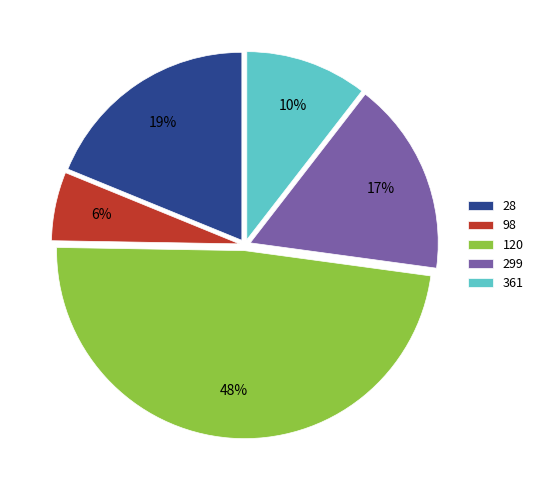

Combined, do 98 and 361 account for over 50%?

No